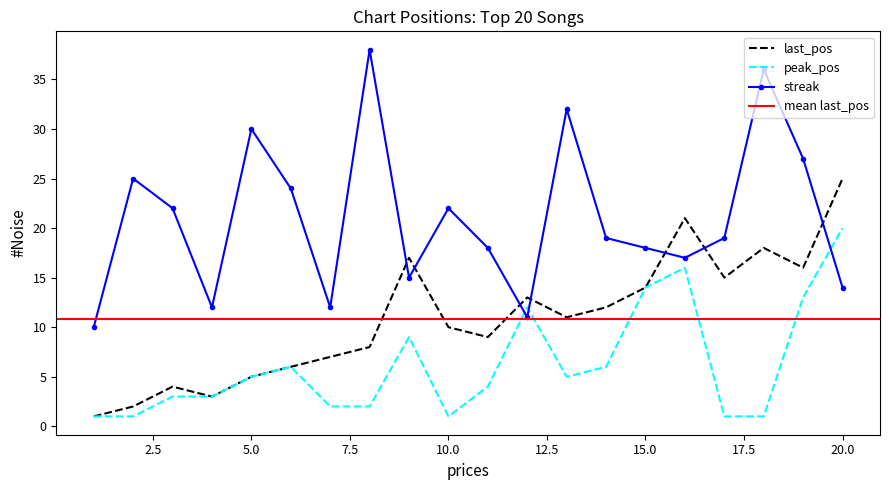

Rank the categories by streak value from highest to lowest.

8, 18, 13, 5, 19, 2, 6, 3, 10, 14, 17, 11, 15, 16, 9, 20, 4, 7, 12, 1